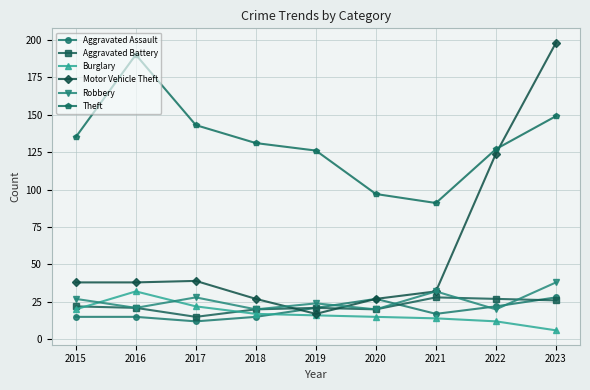

Reading right to left, list all the values displayed in this chart.

Aggravated Assault: 28	22	17	27	21	15	12	15	15
Aggravated Battery: 26	27	28	20	21	20	15	21	22
Burglary: 6	12	14	15	16	17	22	32	20
Motor Vehicle Theft: 198	124	32	27	17	27	39	38	38
Robbery: 38	20	32	20	24	20	28	21	27
Theft: 149	127	91	97	126	131	143	190	135